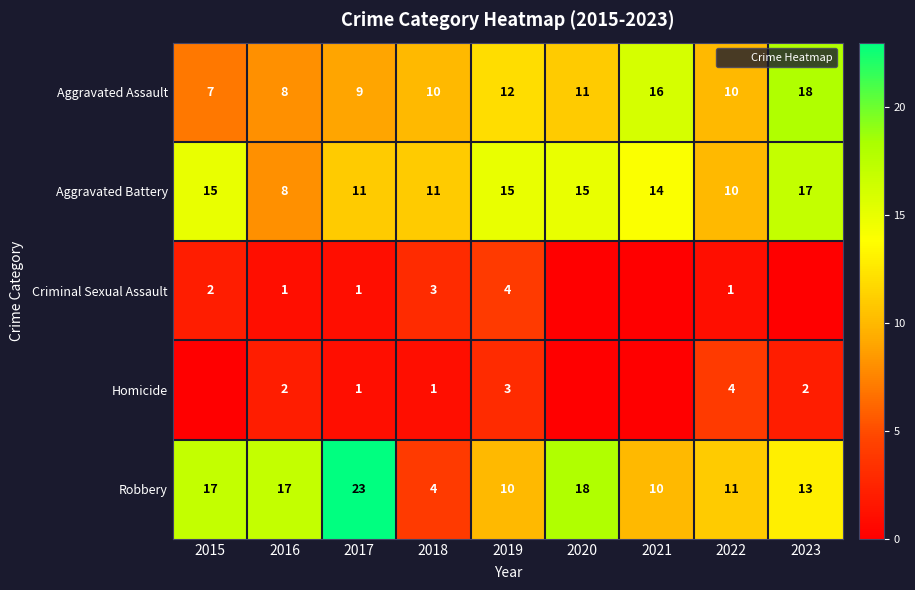

What is the sum of all Criminal Sexual Assault values?

12